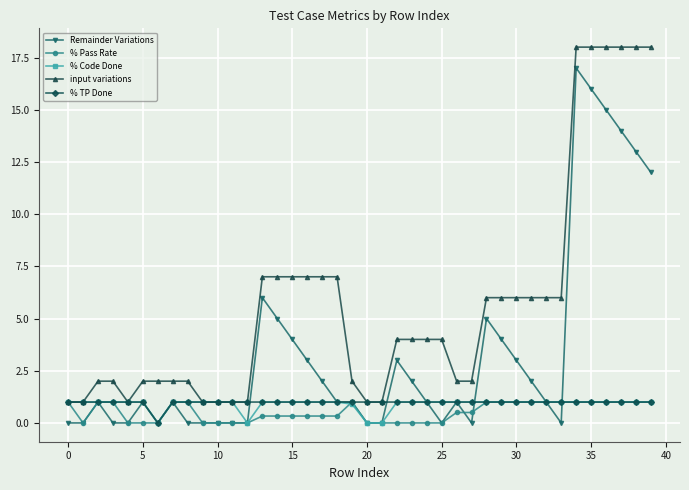

Which series has the largest total across all categories?

input variations